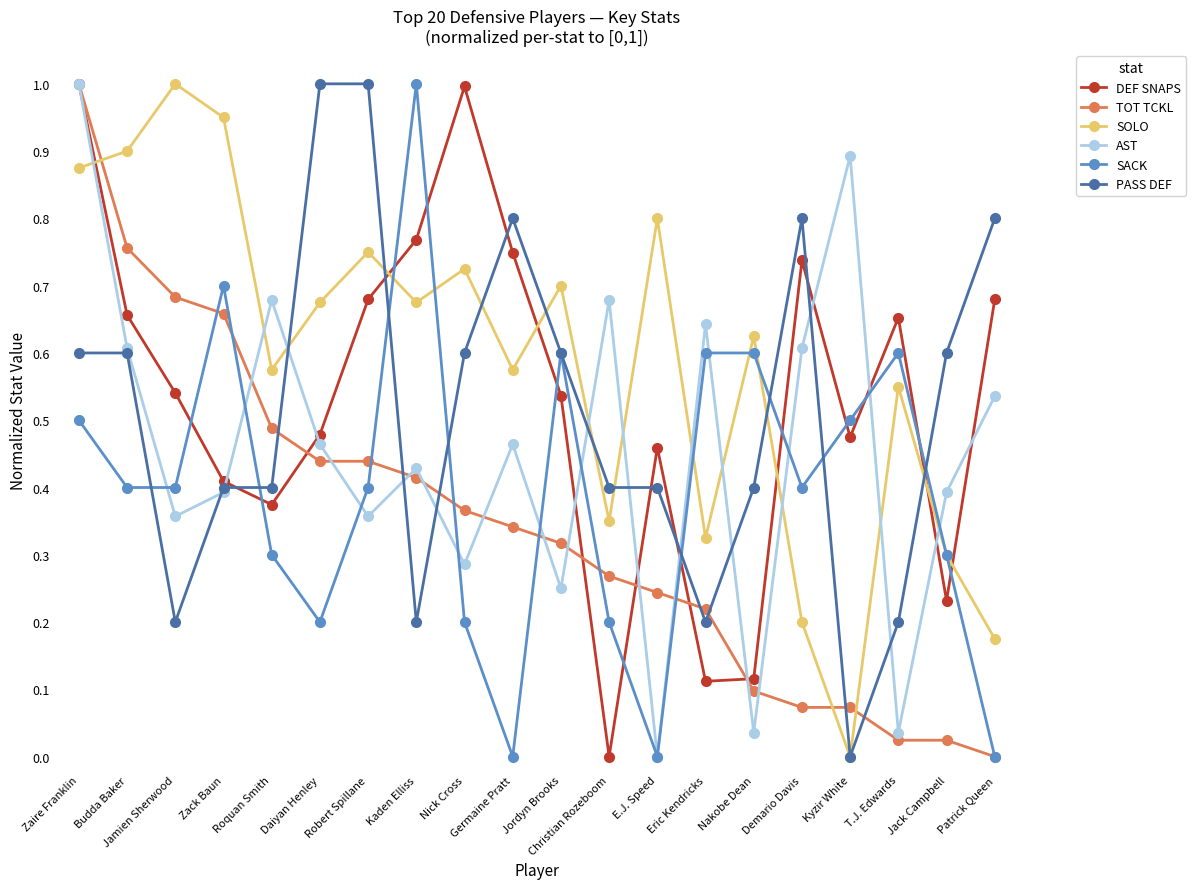

What is the label of the 10th point from the left?

Germaine Pratt